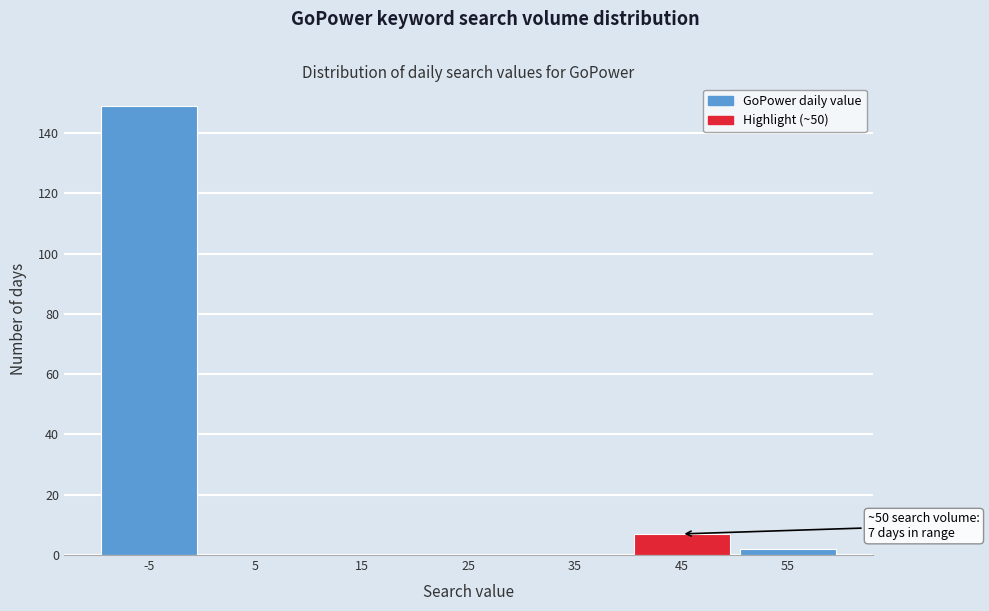

Reading left to right, transcribe all the data shown in this chart.

-5=149	5=0	15=0	25=0	35=0	45=7	55=2